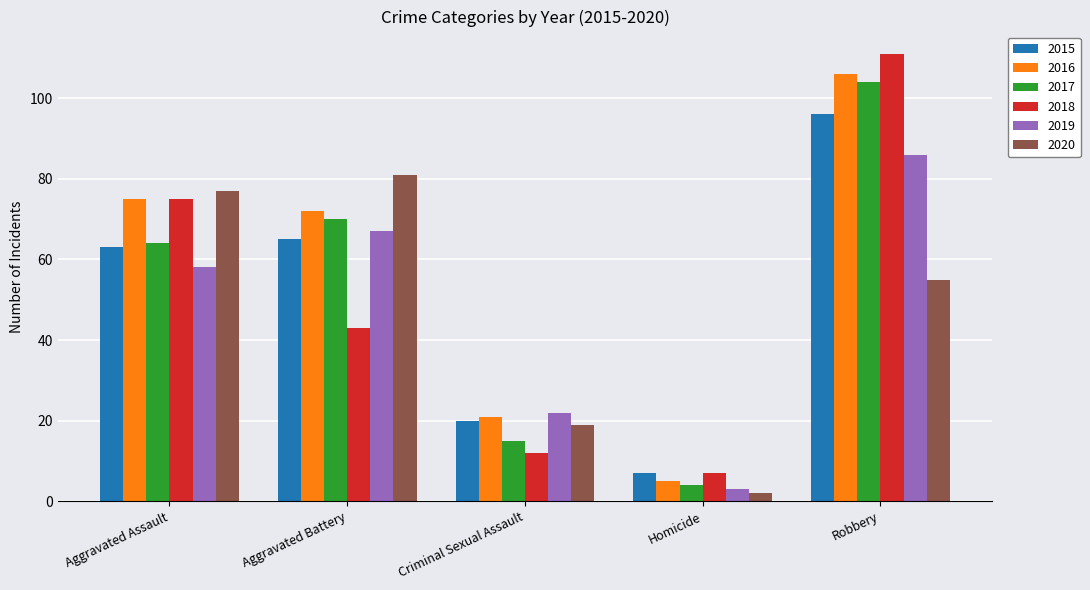

What is the sum of all 2016 values?

279